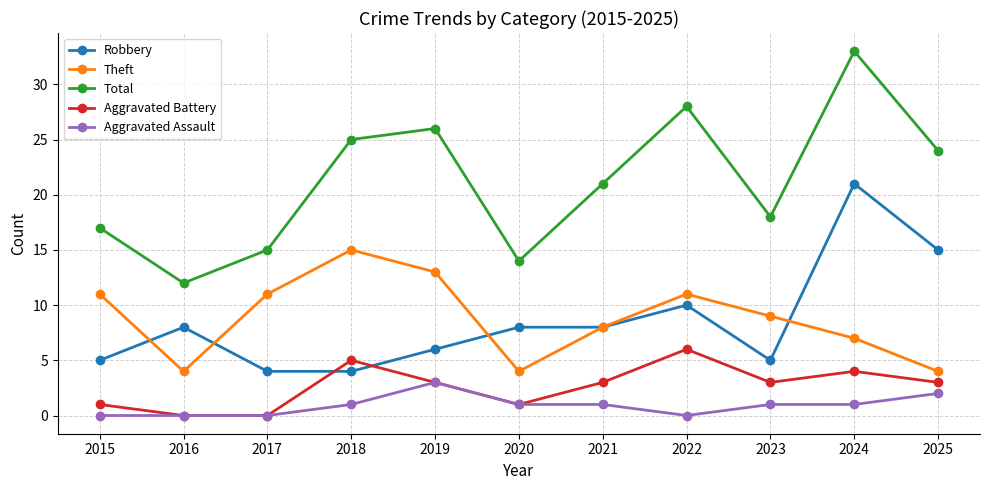

Rank the series by their maximum value, from highest to lowest.

Total, Robbery, Theft, Aggravated Battery, Aggravated Assault